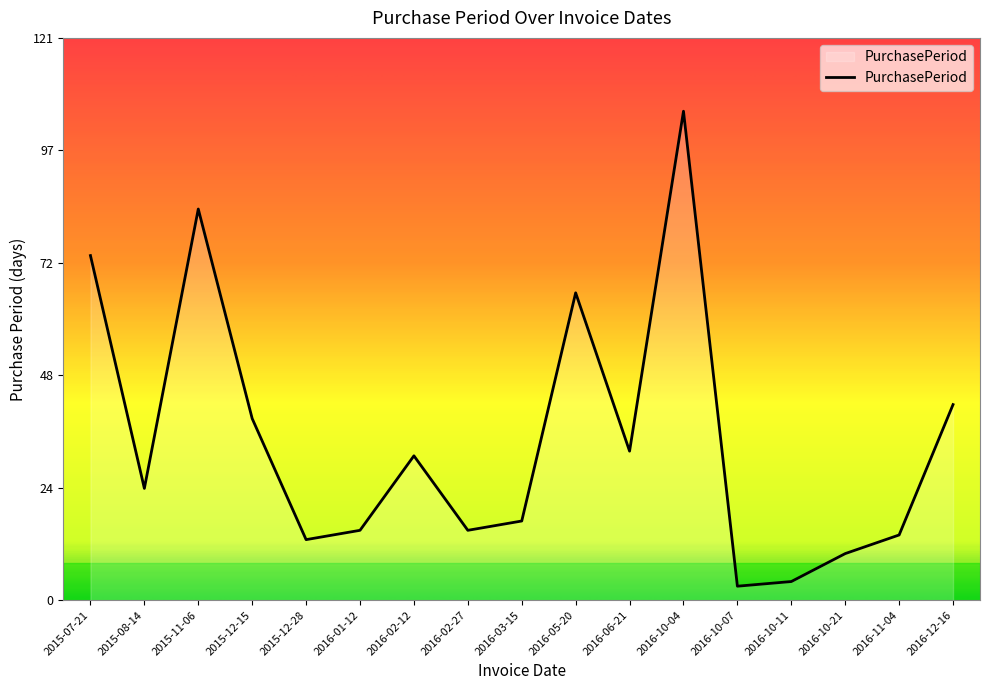

What position from the left is 2016-10-04?

12